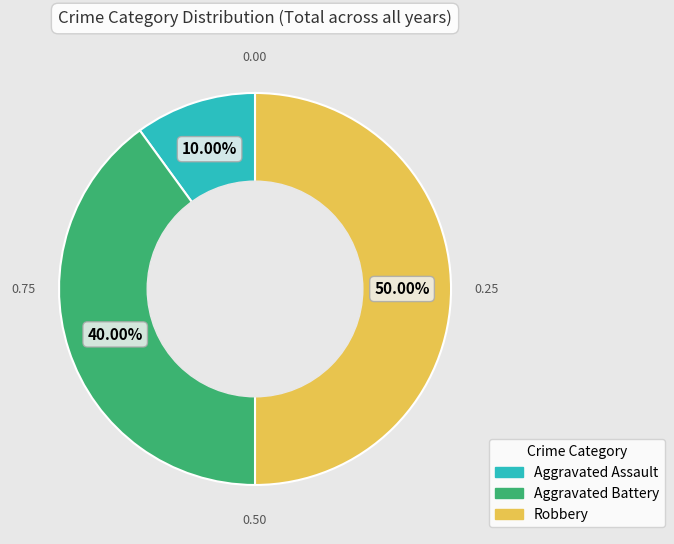

How many segments does this pie chart have?

3